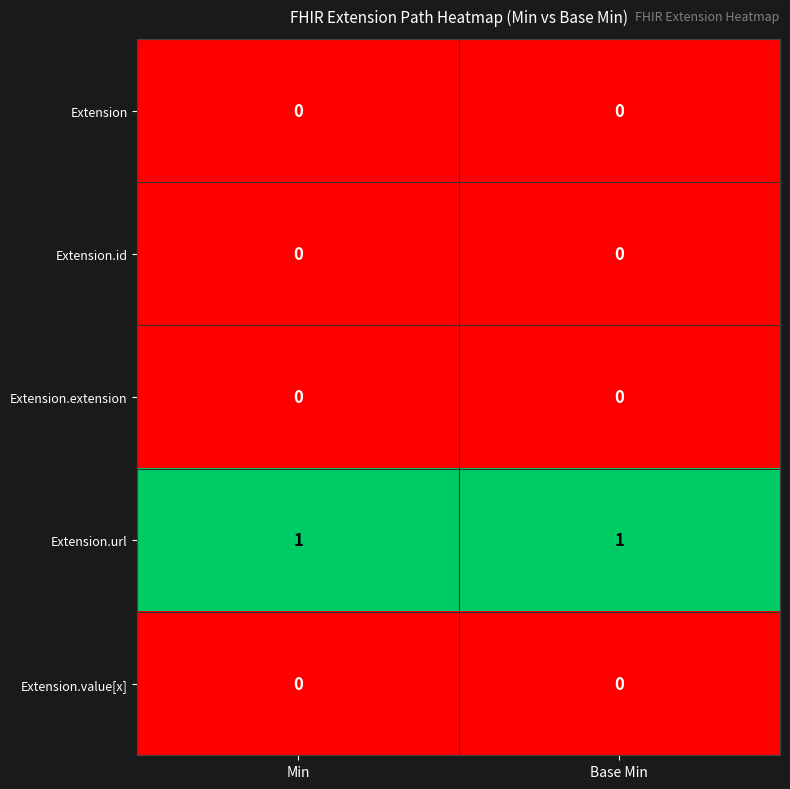

Is it true that Extension.extension equals 0 at Base Min?

True